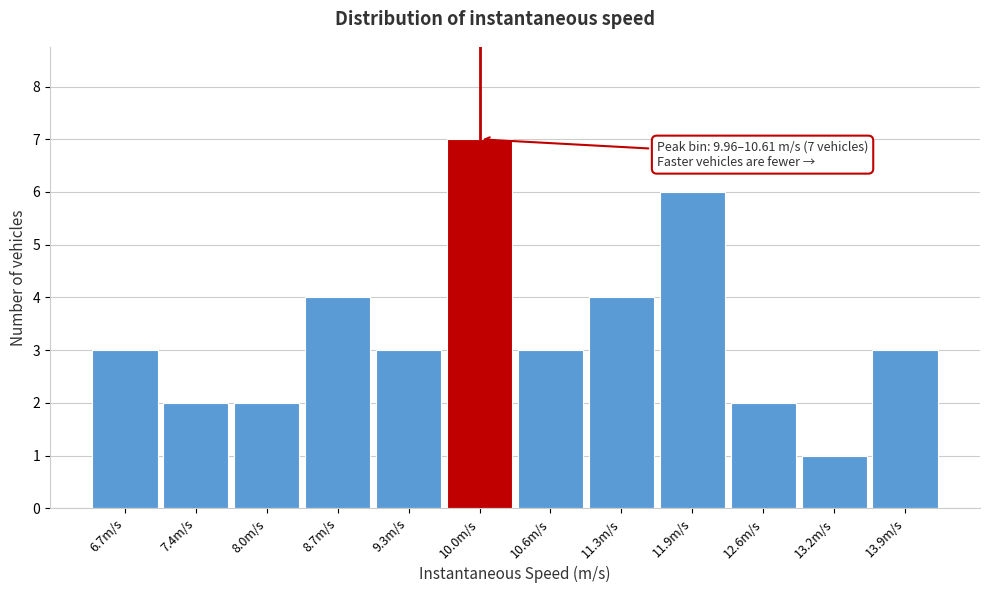

Reading right to left, transcribe all the data shown in this chart.

3	1	2	6	4	3	7	3	4	2	2	3